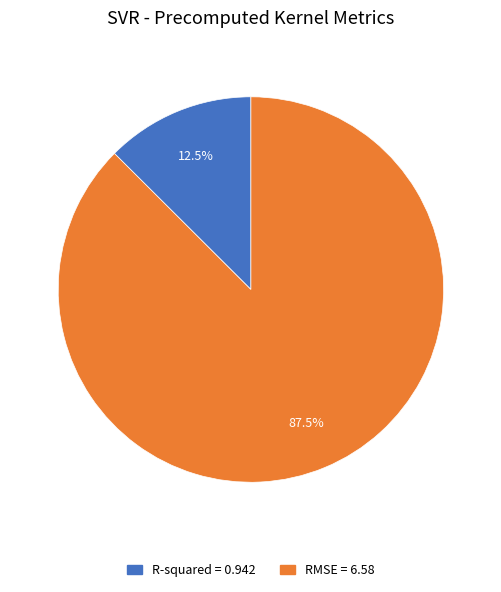

What percentage do RMSE and R-squared together represent?

100.0%